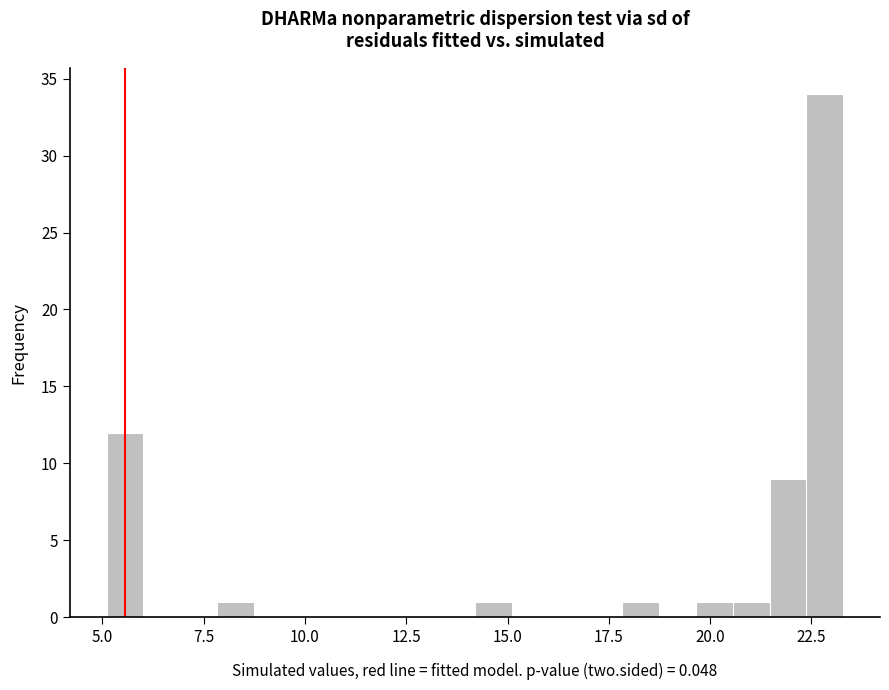

Around what value on the x-axis is the tallest bar? Give the approximate position of its centre, as read against the axis.

23.0